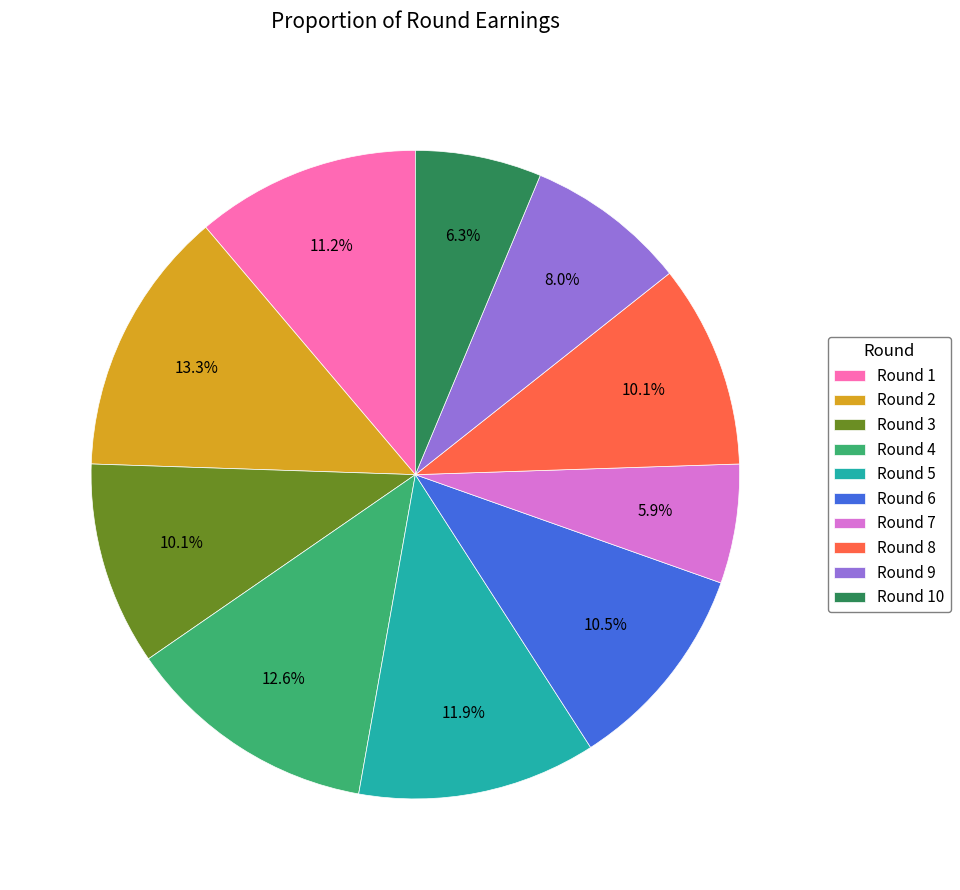

How many segments does this pie chart have?

10